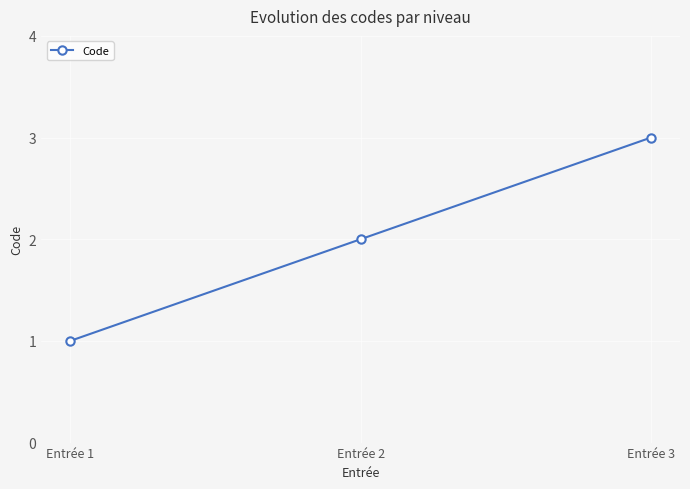

Read the value at Entrée 1.

1